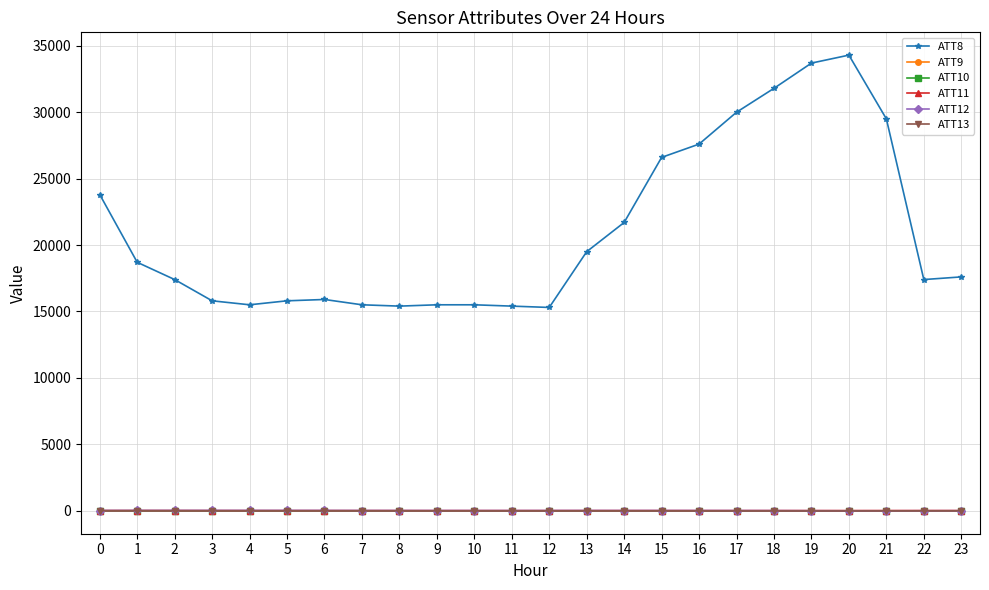

Does the chart have visible grid lines?

Yes